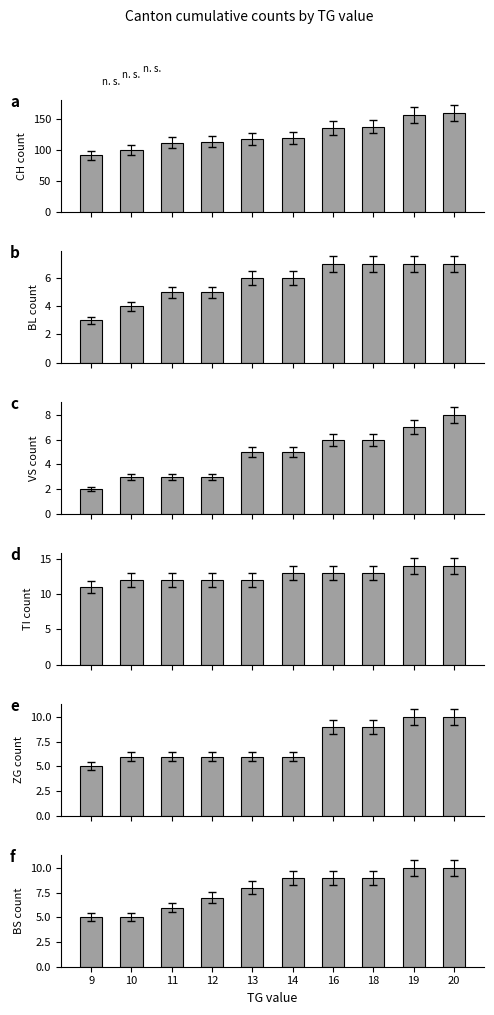

What is the minimum value for TI?

11